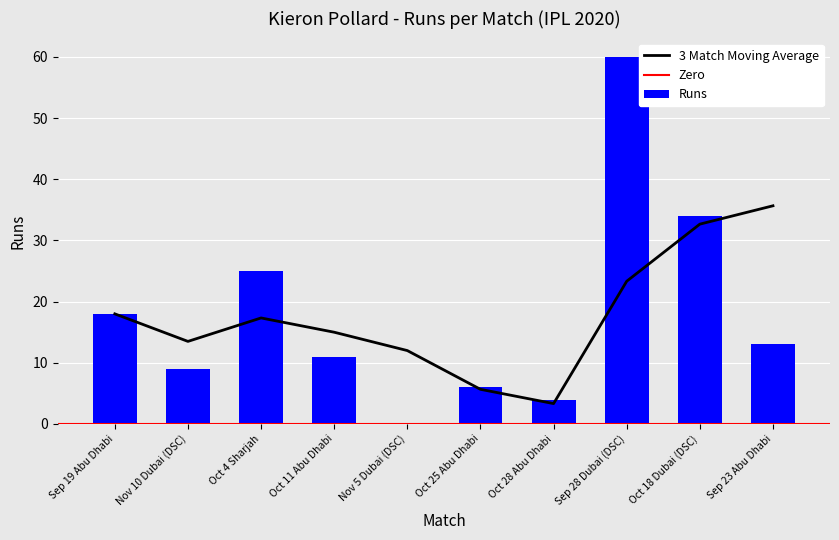

Reading left to right, what are all the values shown in this chart?

Sep 19 Abu Dhabi=18	Nov 10 Dubai (DSC)=9	Oct 4 Sharjah=25	Oct 11 Abu Dhabi=11	Nov 5 Dubai (DSC)=0	Oct 25 Abu Dhabi=6	Oct 28 Abu Dhabi=4	Sep 28 Dubai (DSC)=60	Oct 18 Dubai (DSC)=34	Sep 23 Abu Dhabi=13